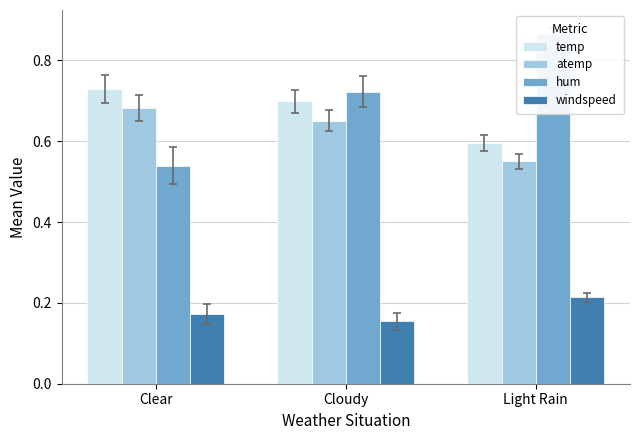

What are all the series names shown in the legend?

temp, atemp, hum, windspeed